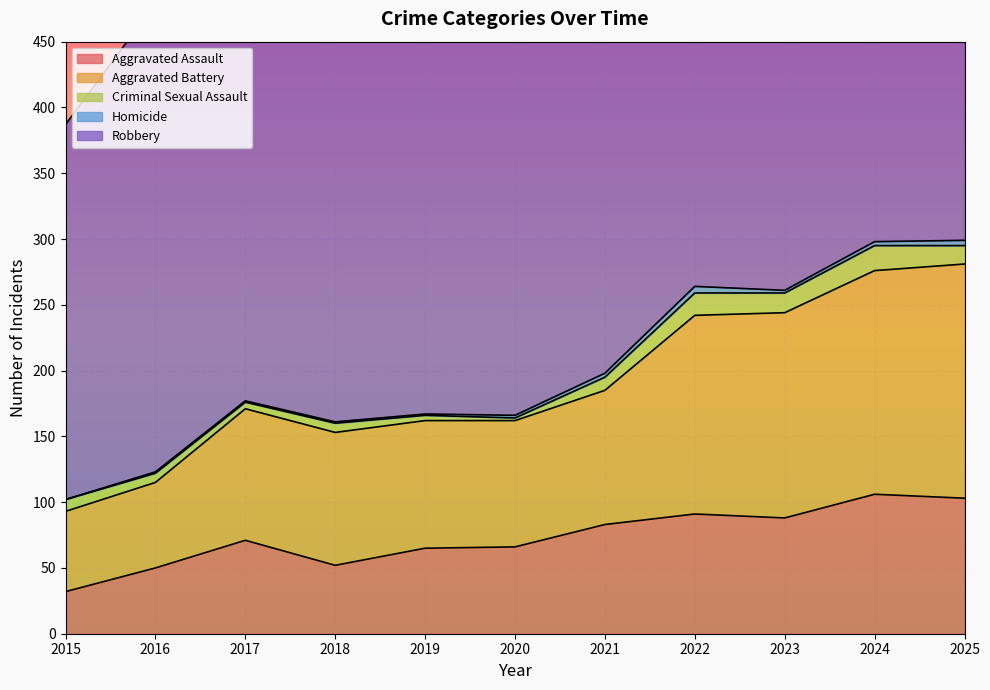

At which category does the chart reach its minimum across all series?

2015